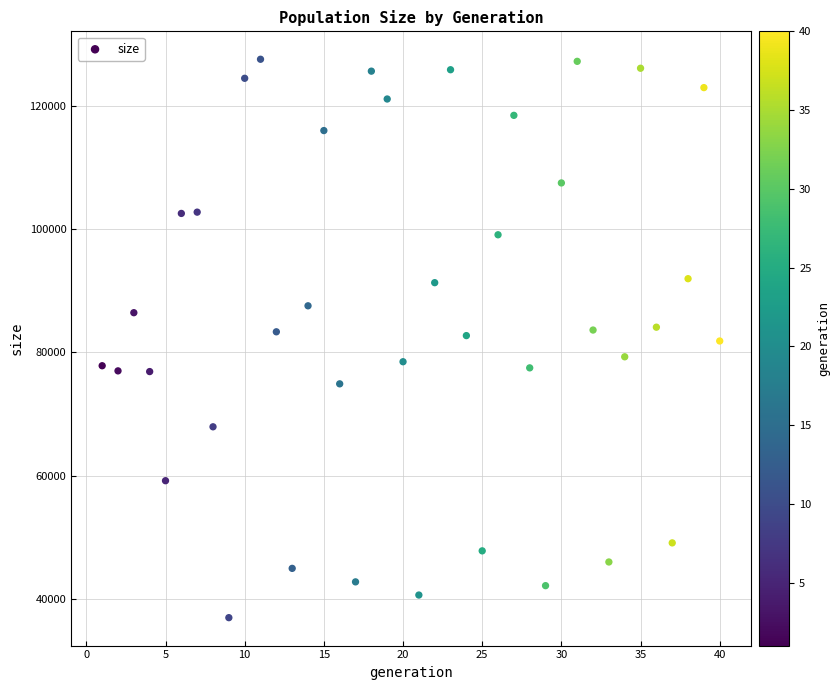

What is the range of X values (max minus min)?

39